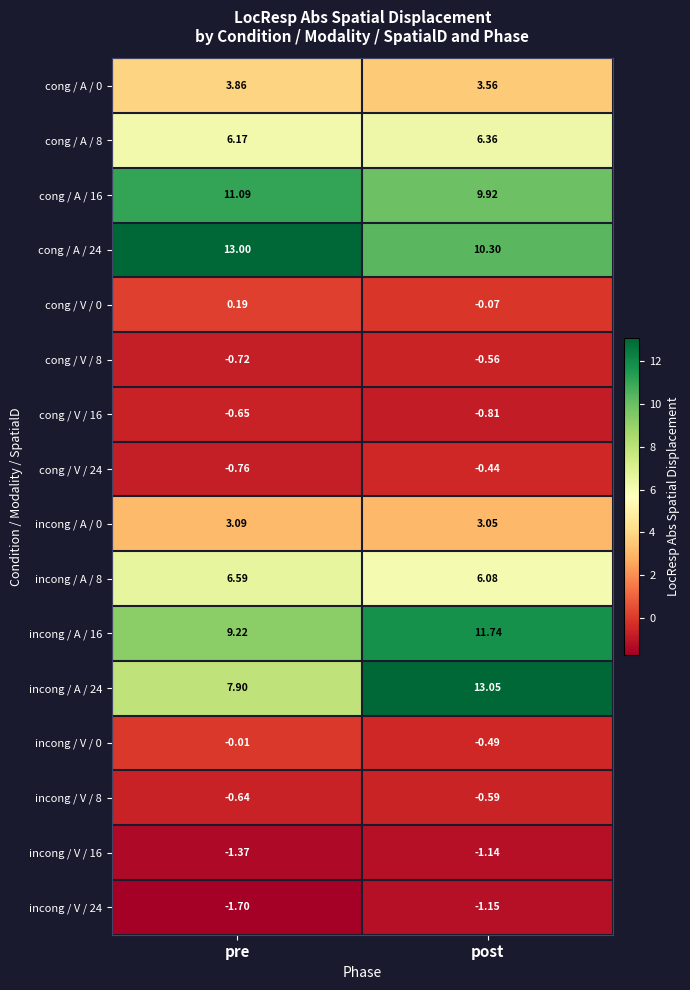

Which series has the widest spread of values?

incong / A / 24